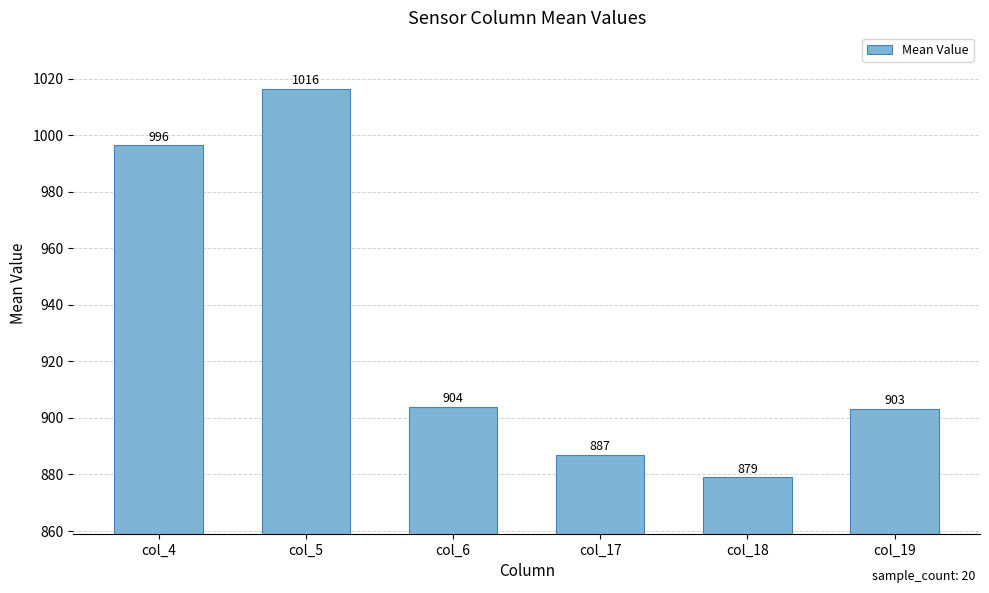

At which label is the value closest to 947?

col_6